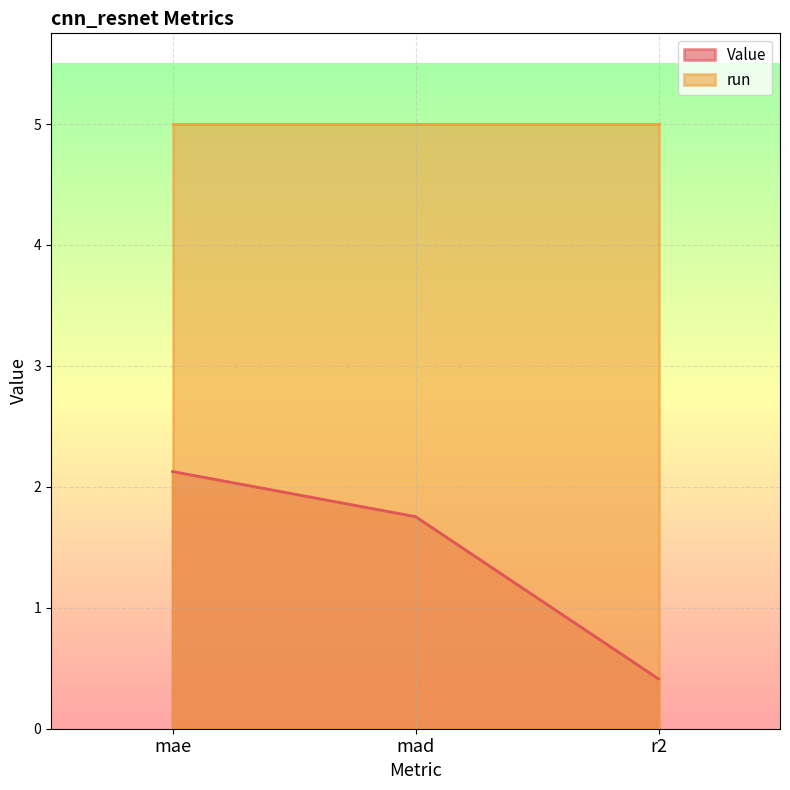

Reading right to left, extract all data points from this chart.

0.4	1.8	2.1